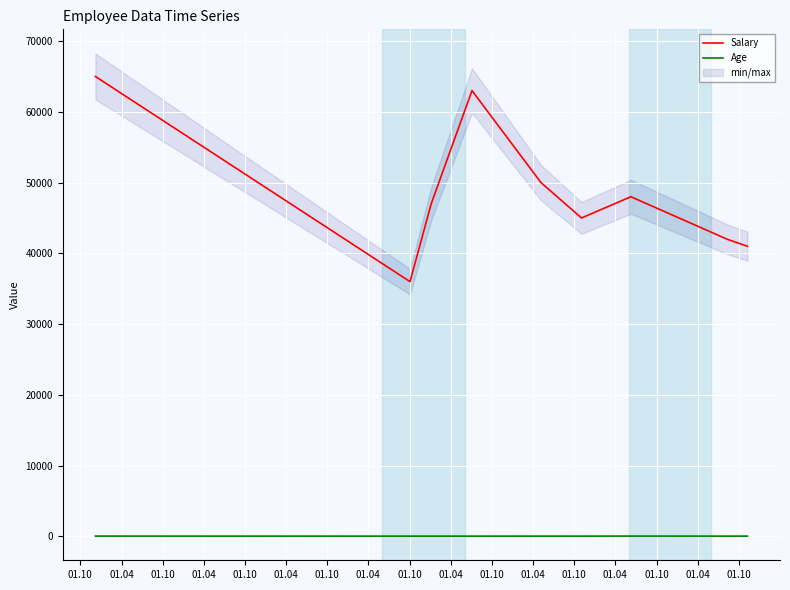

What is the maximum value for Salary?

65000